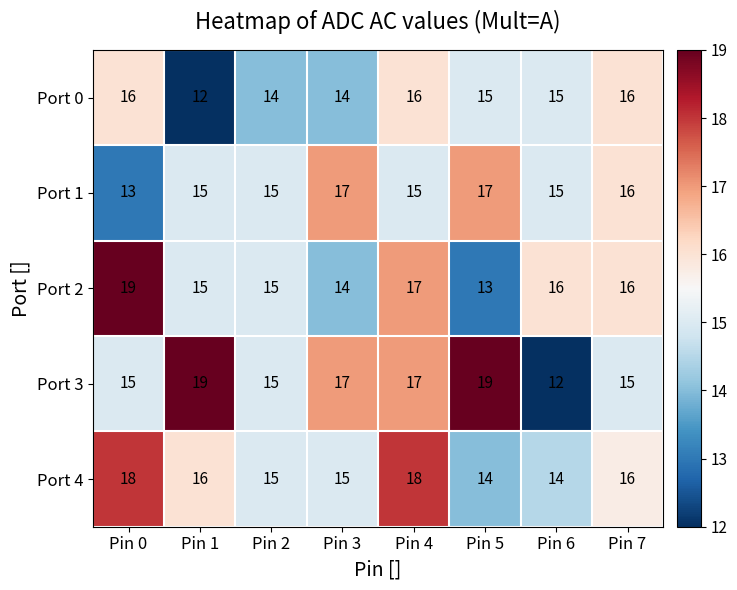

What is the lowest value of the Port 3 series?

12